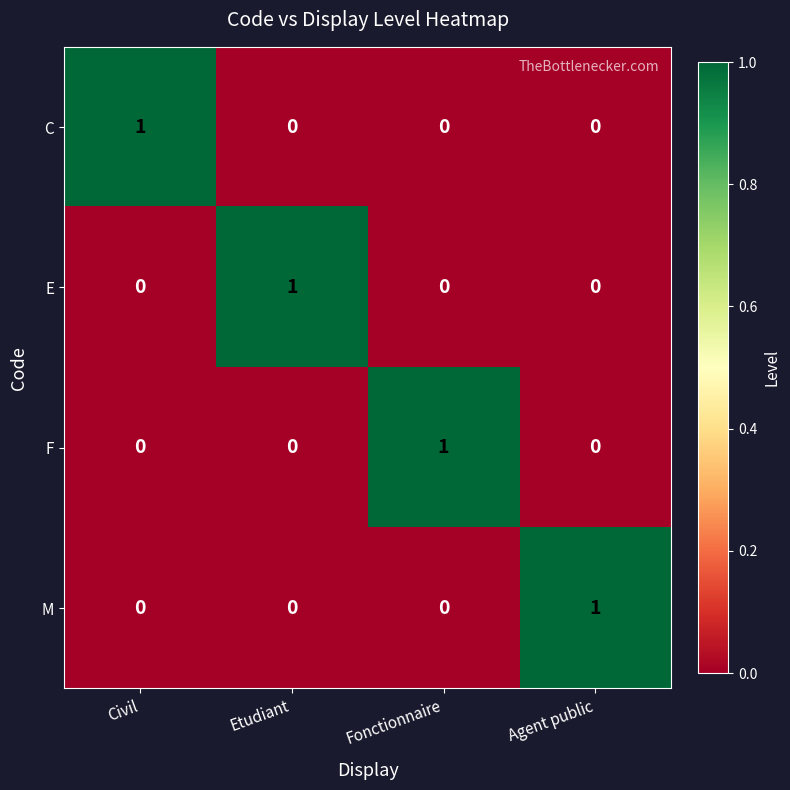

True or false: F has a value of 1 at Fonctionnaire.

True